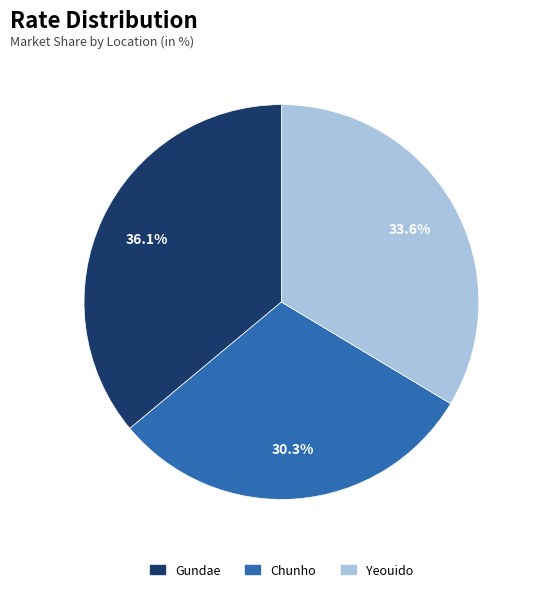

Which category has the biggest portion of the pie?

Gundae